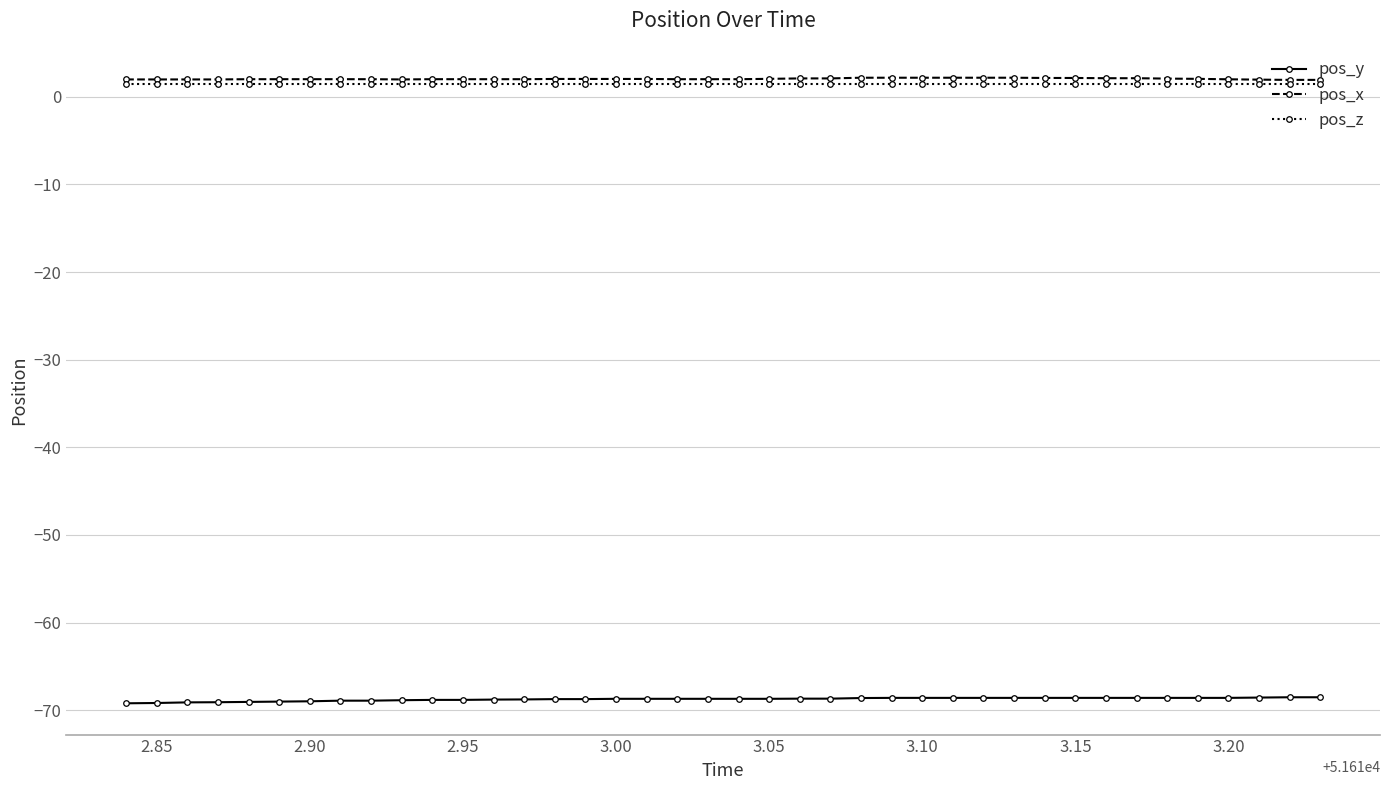

What is the value of the pos_y point at the 26th from the left?

-68.6